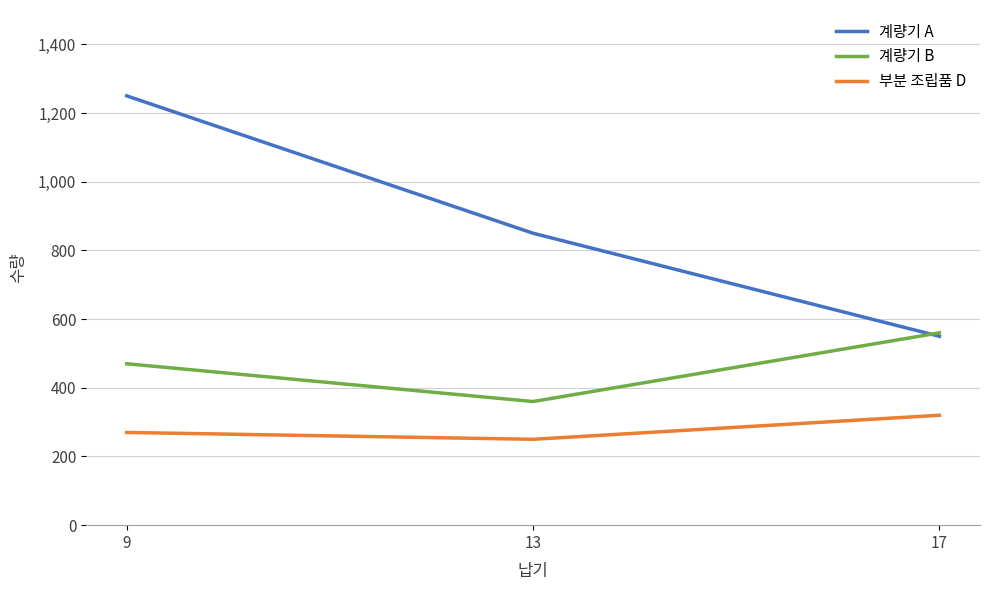

What is the maximum value for 계량기 A?

1250